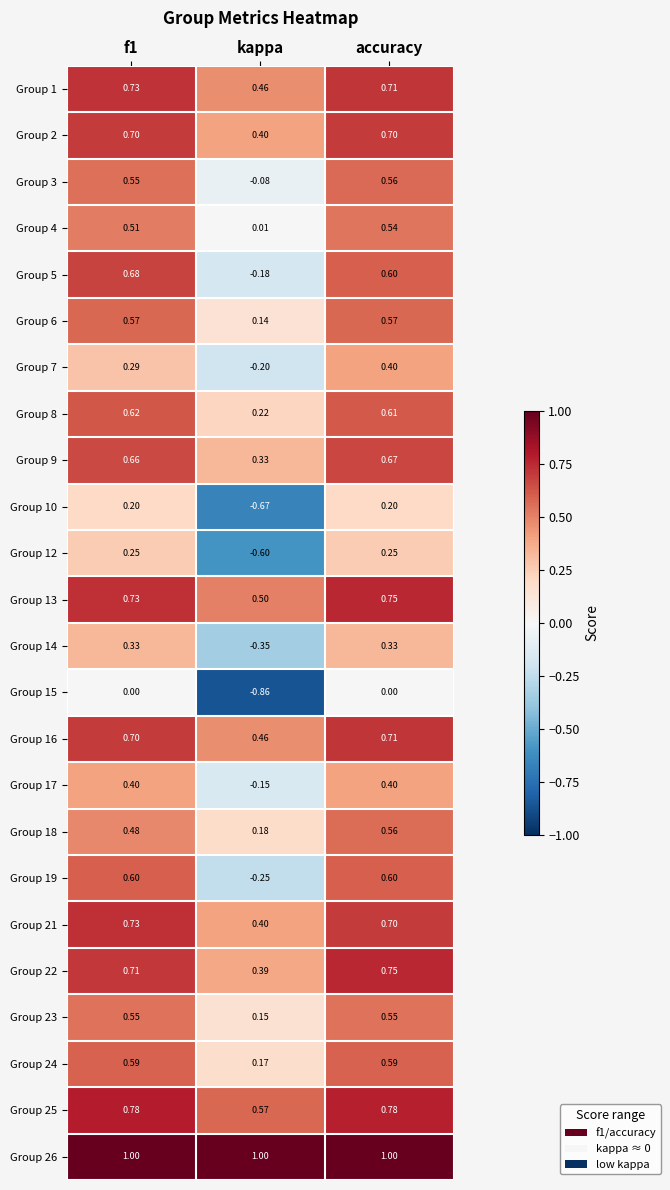

What is the difference between the highest and lowest values at kappa?

1.9